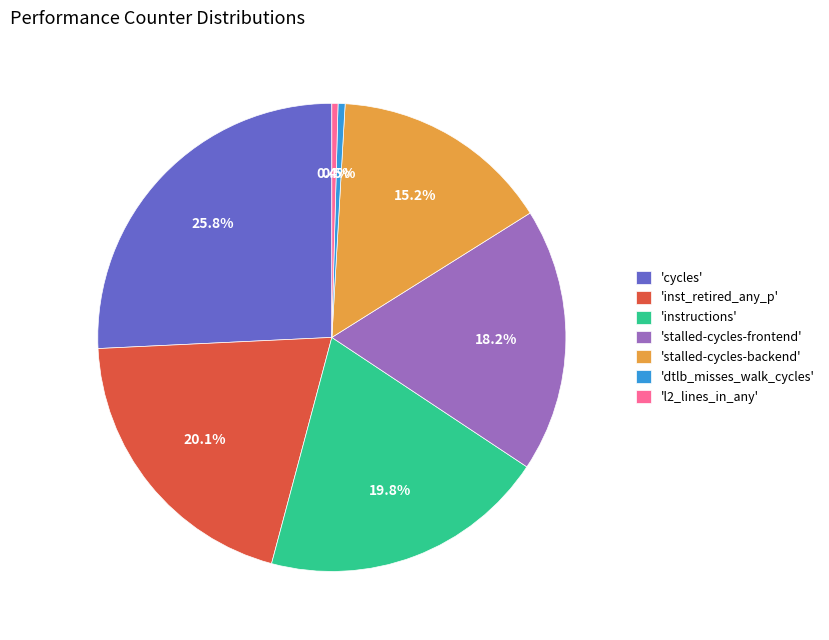

To the nearest percent, what is the difference between the largest and smallest slice percentages?

25%